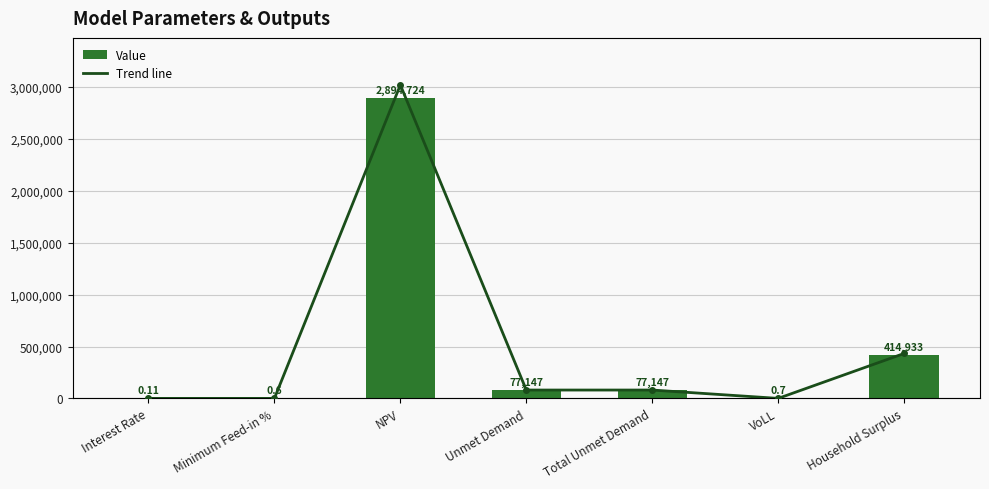

What is the approximate value of Value at Total Unmet Demand?

77147.0